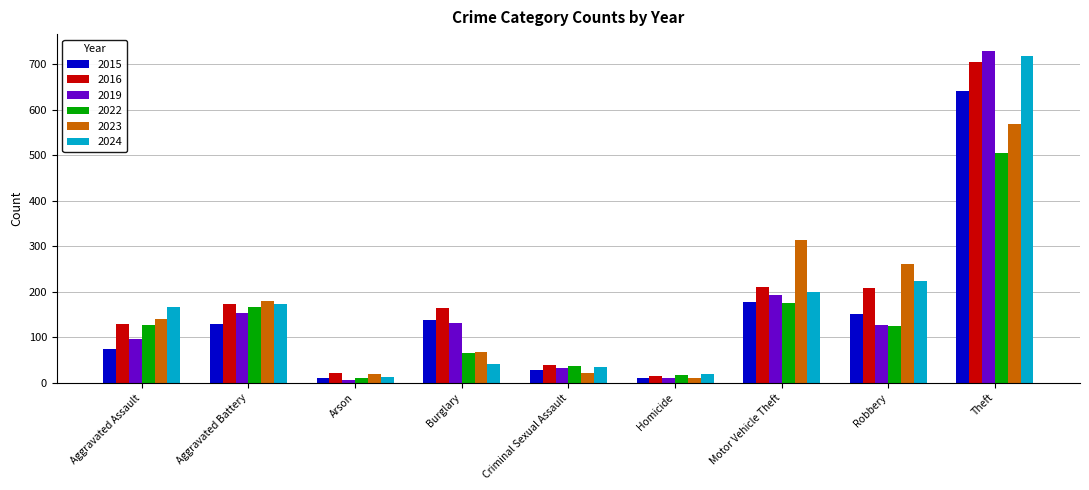

What is the average value of the 2024 series?

176